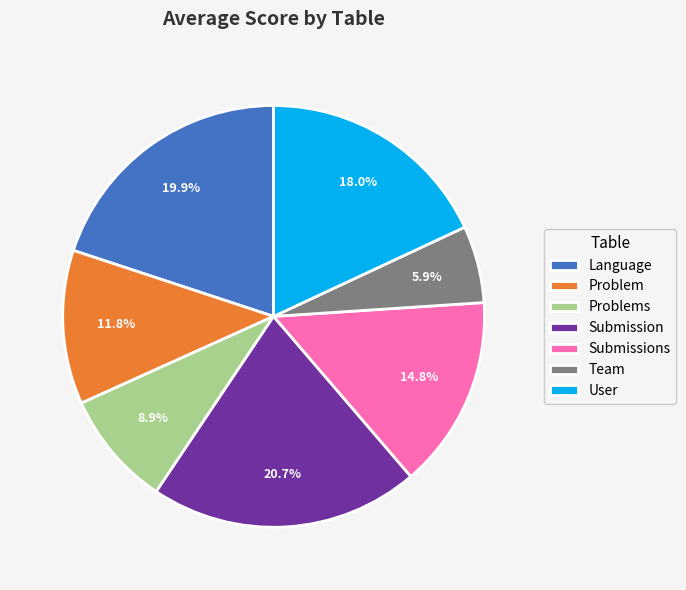

Does any single category account for the majority?

No